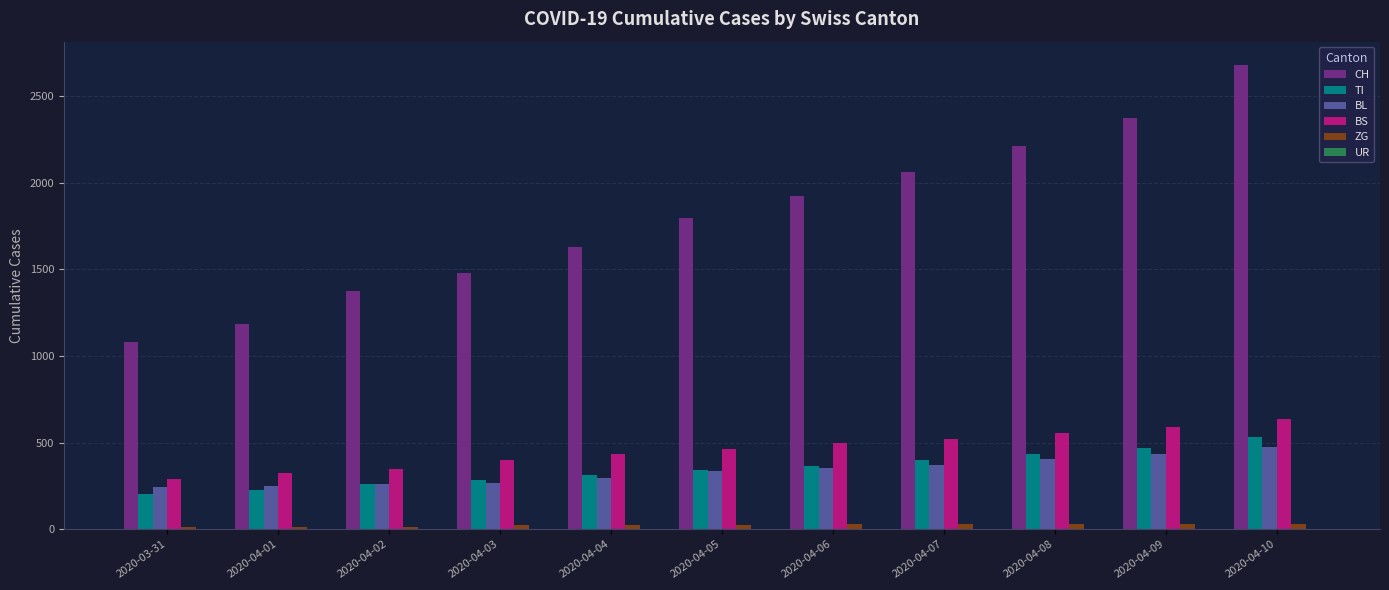

What is the value of the BS bar at the 3rd from the left?

350